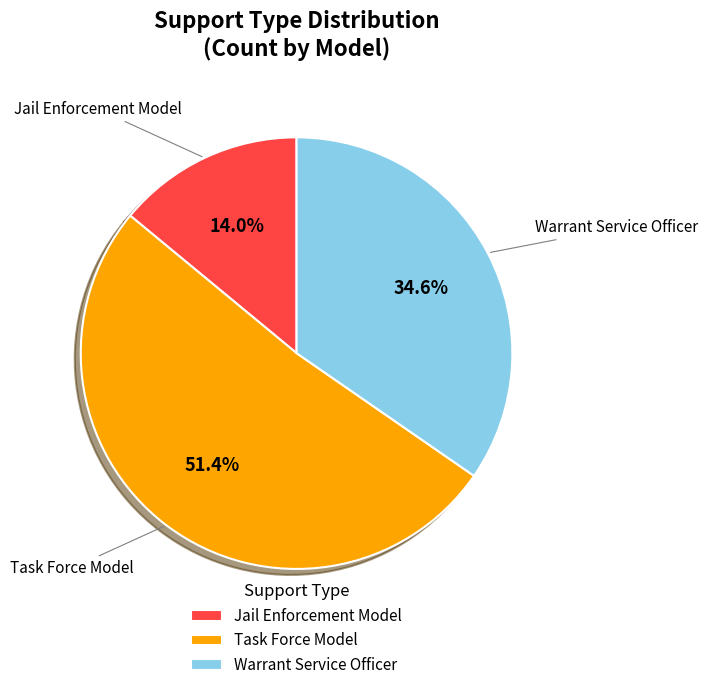

To the nearest percent, what is the difference between the Jail Enforcement Model and Task Force Model slice percentages?

37%